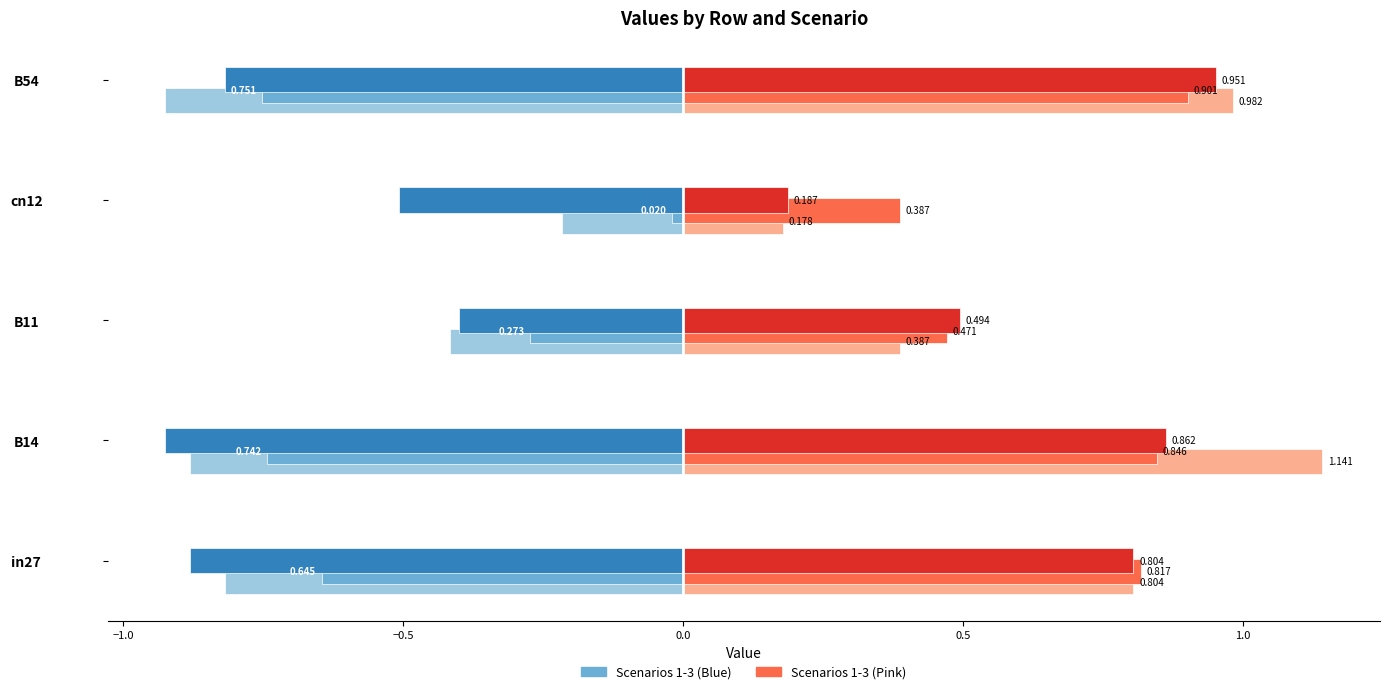

The job363_scenario3_689 series shows -1.4 at B14. True or false?

False